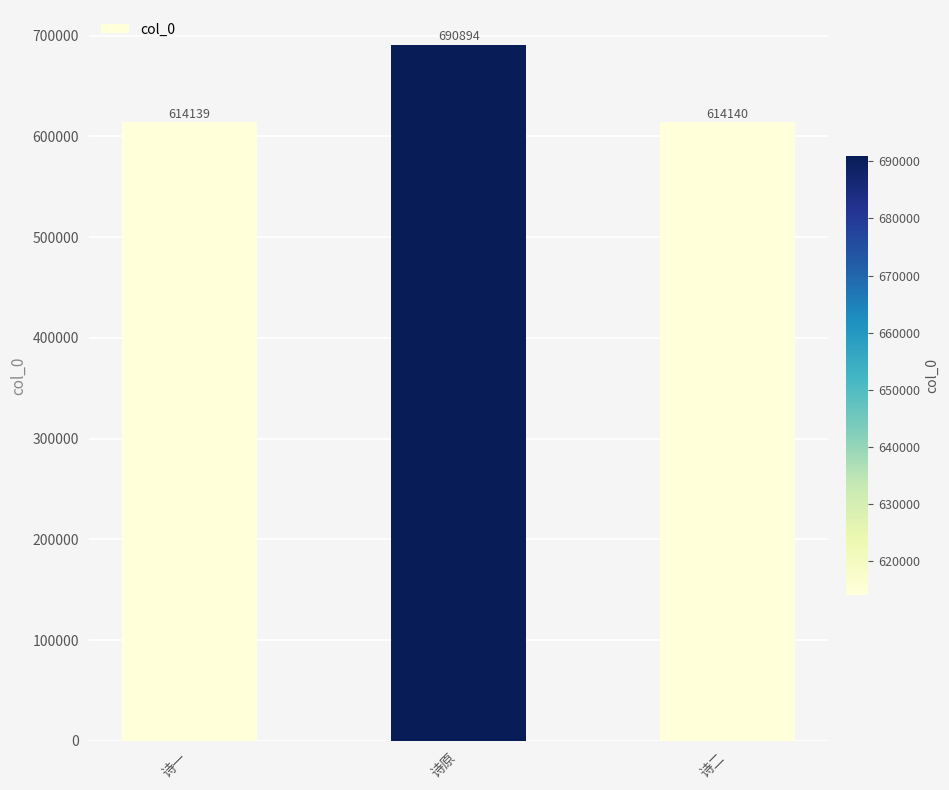

Between 诗一 and 诗原, which is larger?

诗原